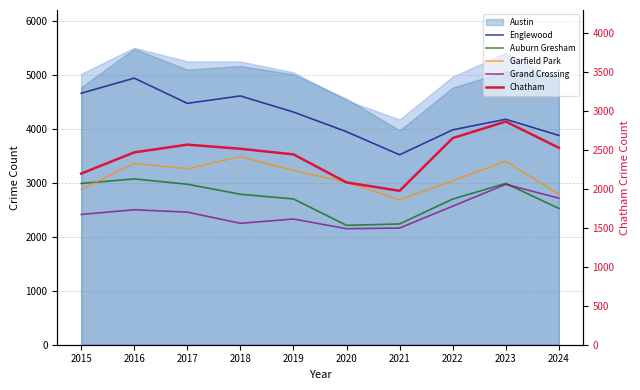

Is the value of Garfield Park at 2023 greater than the value of Chatham at 2016?

Yes